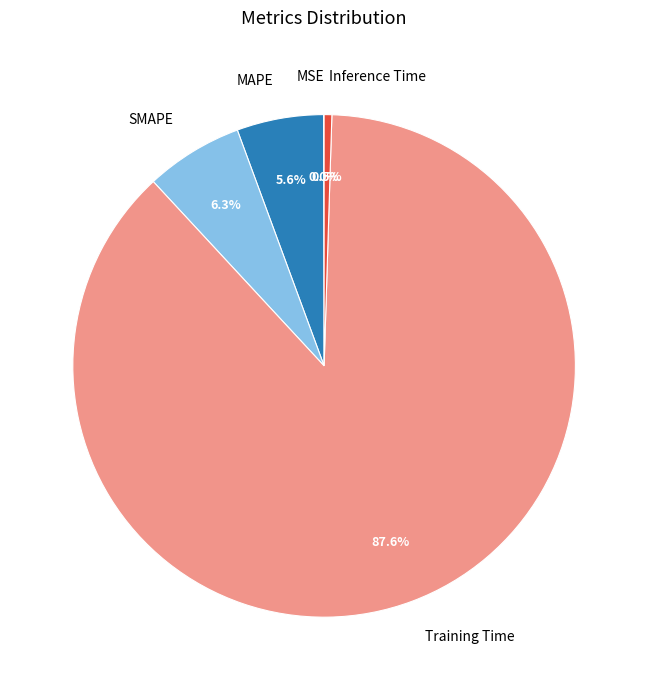

Is the sum of MAPE and SMAPE greater than half?

No